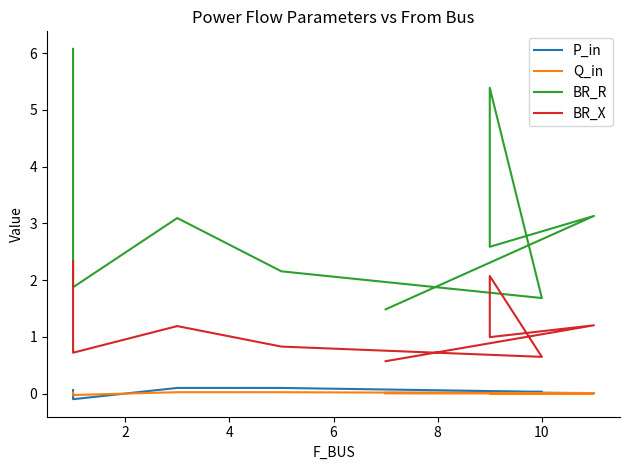

What is the sum of all P_in values?

0.3